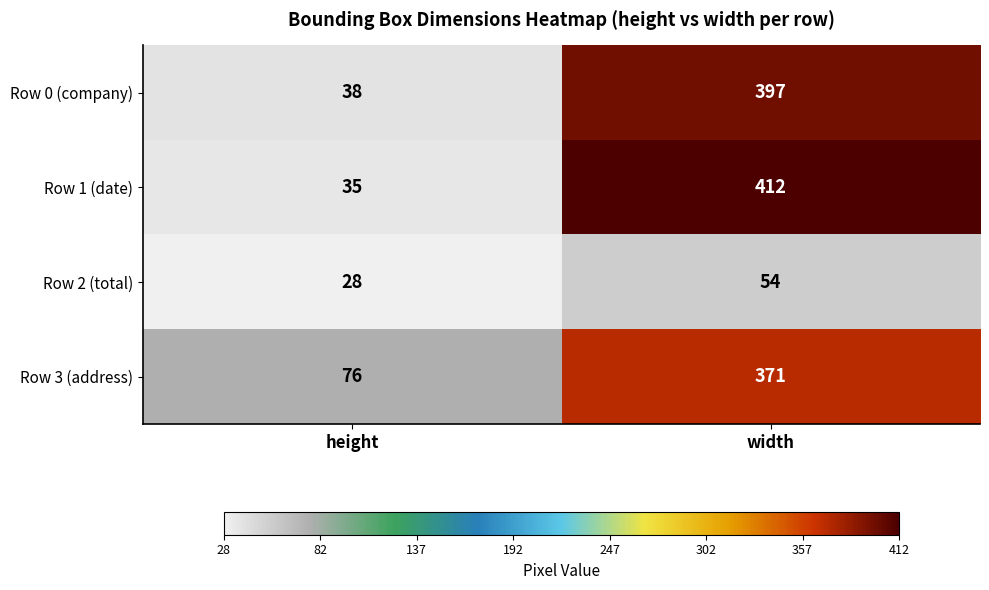

True or false: Row 2 (total) has a value of 15 at width.

False